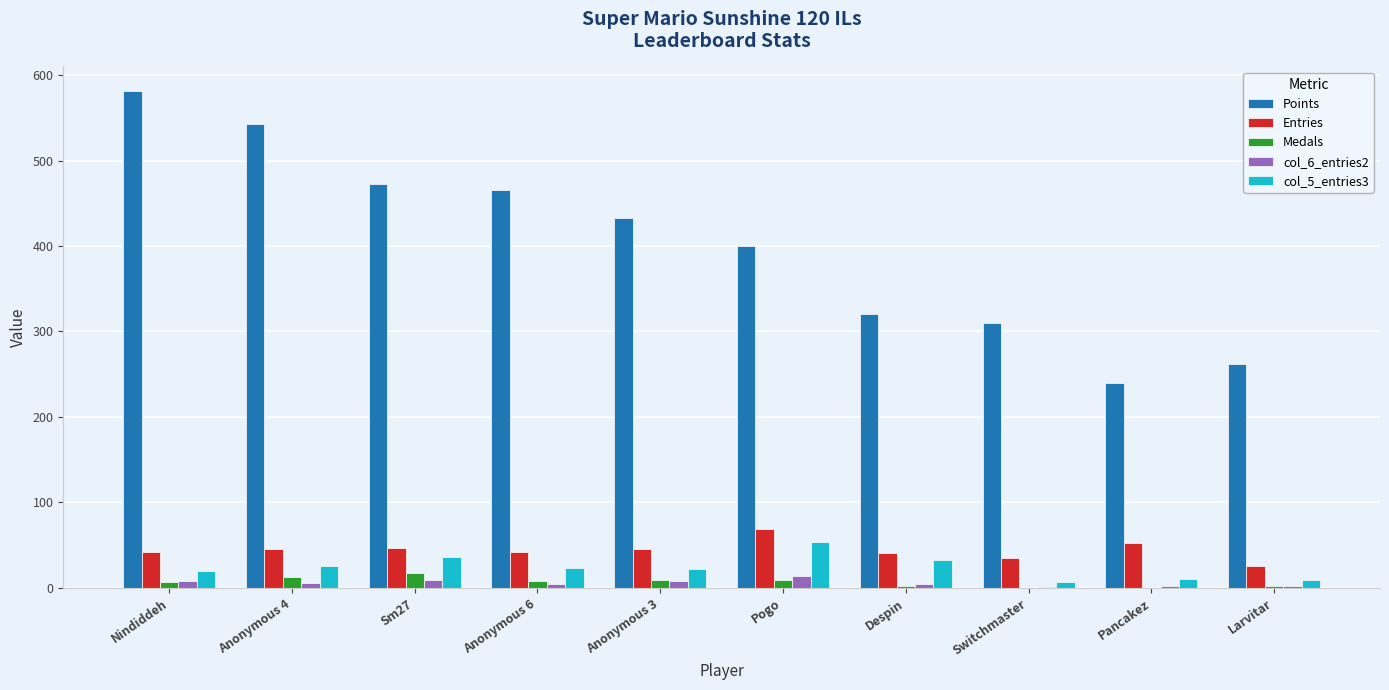

At which label is col_5_entries3 closest to 30?

Despin